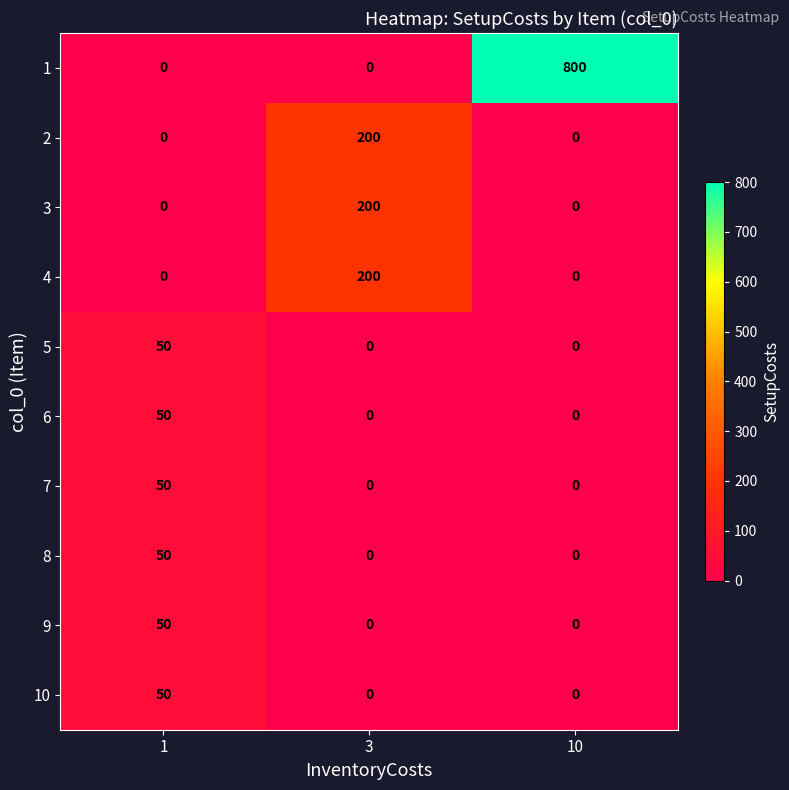

What is the approximate value of 1 at 10, to the nearest 10?

800